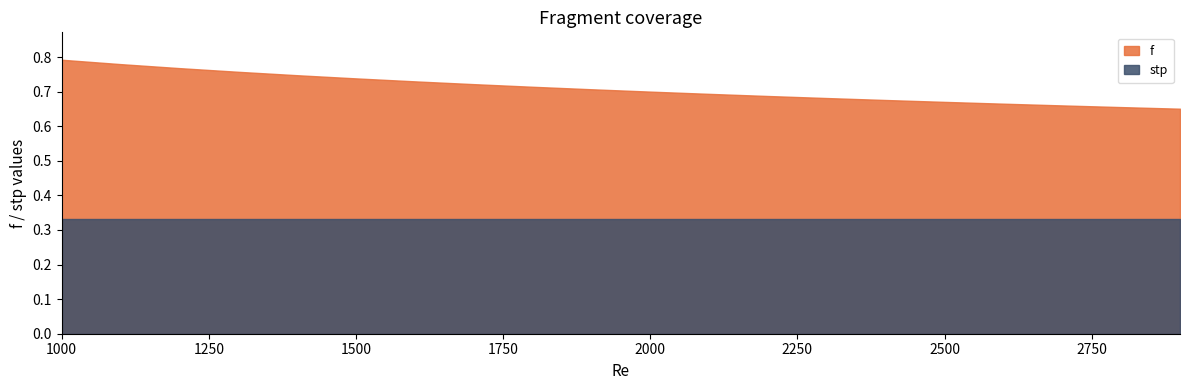

True or false: stp and f intersect in this chart.

False